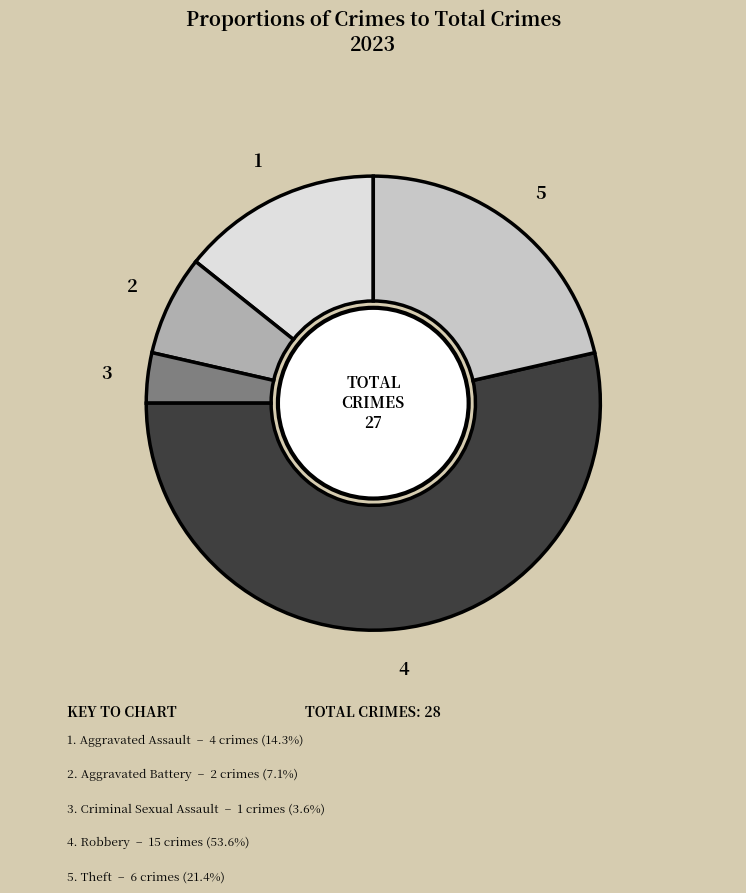

Does any single category account for the majority?

Yes